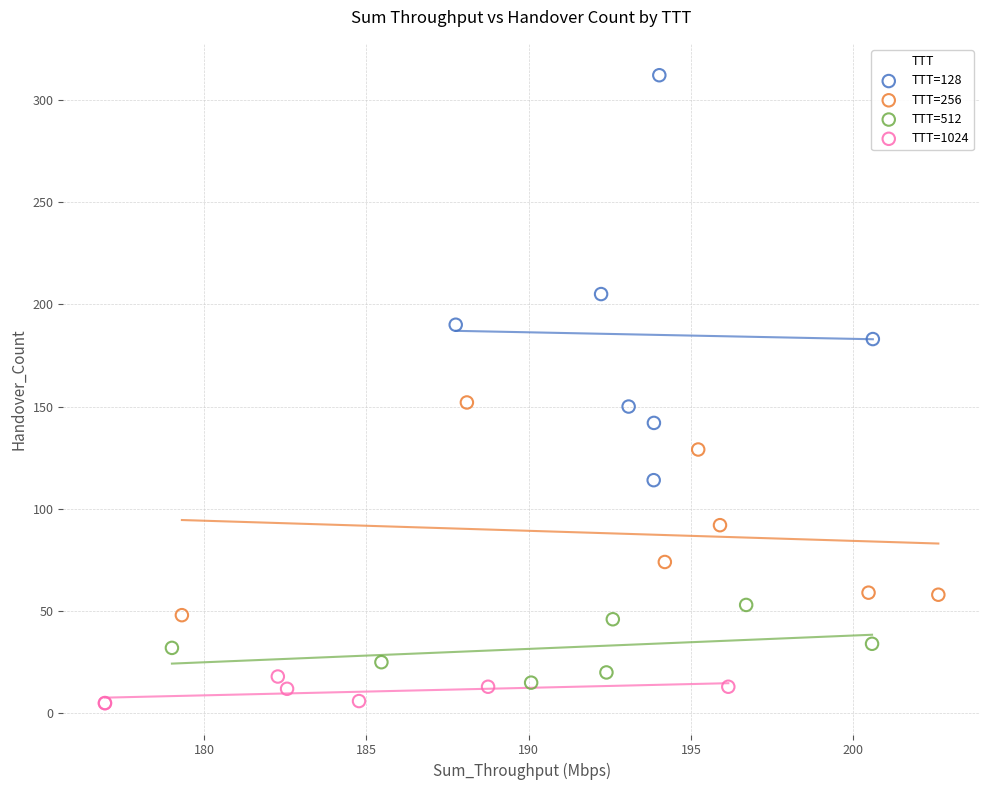

Which series reaches the maximum Y coordinate?

TTT=128